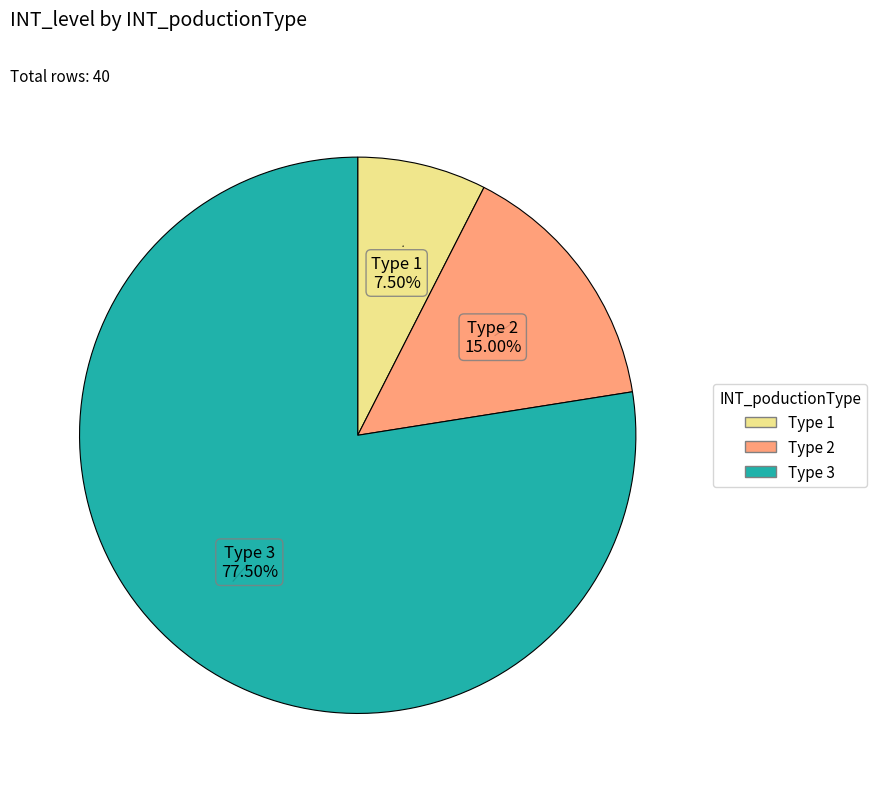

Is there a majority slice in this chart?

Yes